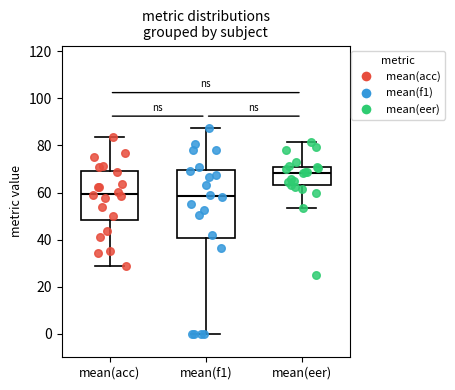

Which box has the highest median line?

mean(eer)